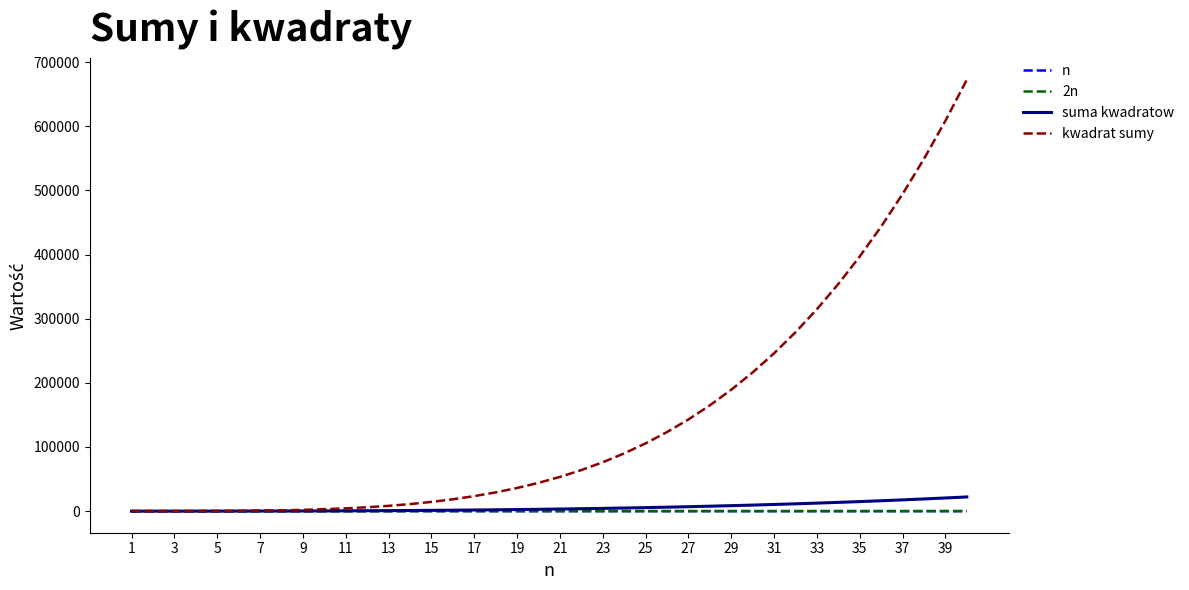

What is the greatest value displayed?

672400